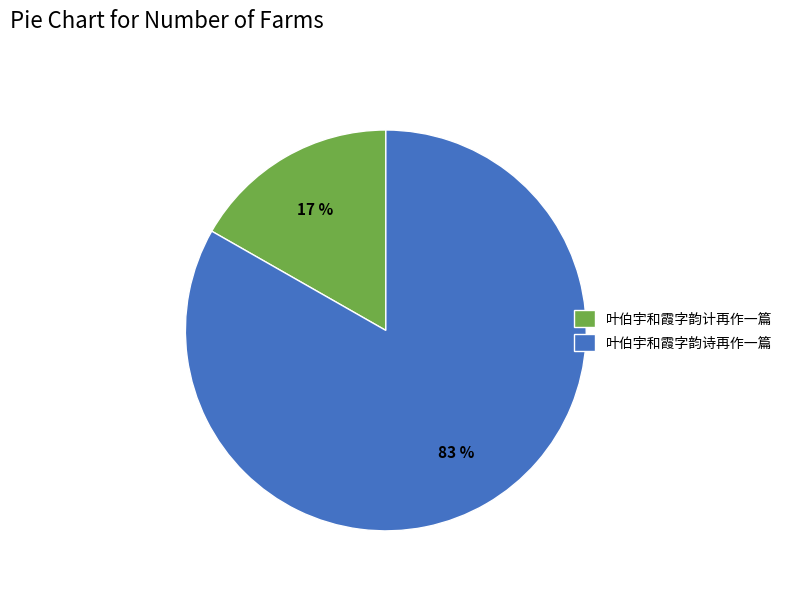

Which slice is the smallest?

叶伯宇和霞字韵计再作一篇